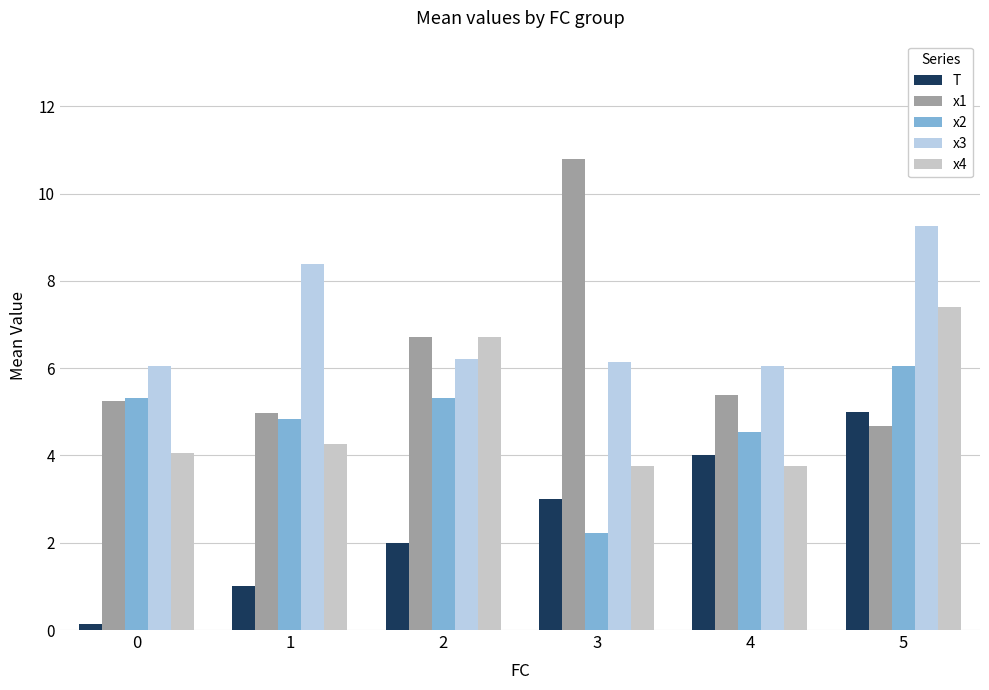

Is it true that x3 equals 6.1 at 4?

True